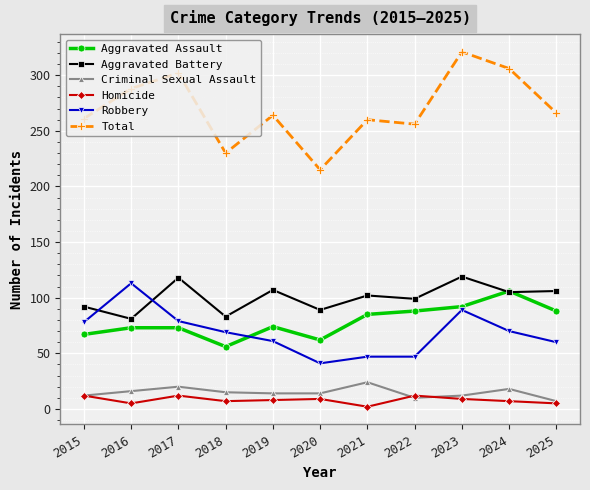

True or false: Aggravated Assault has a value of 88 at 2022.

True